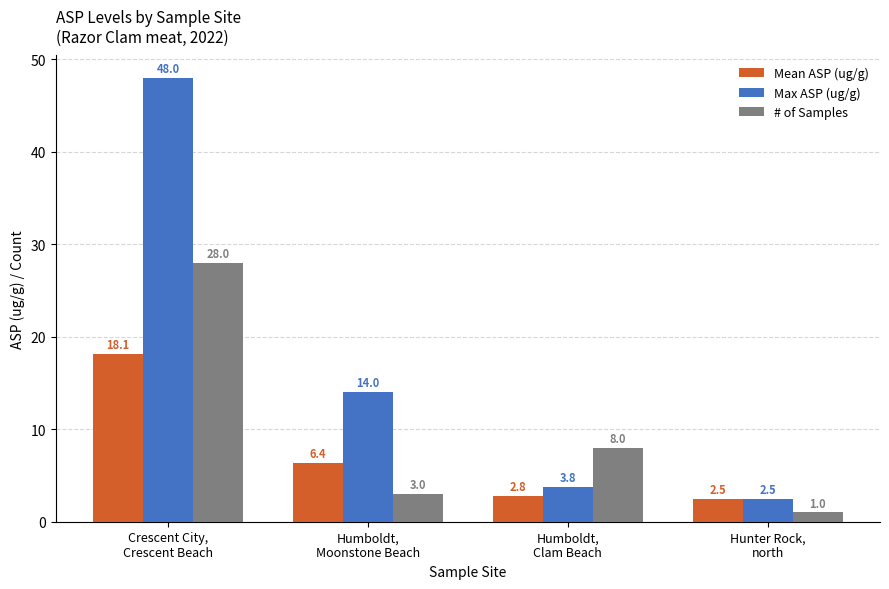

Between Humboldt,
Clam Beach and Hunter Rock,
north, which series saw the biggest shift?

# of Samples